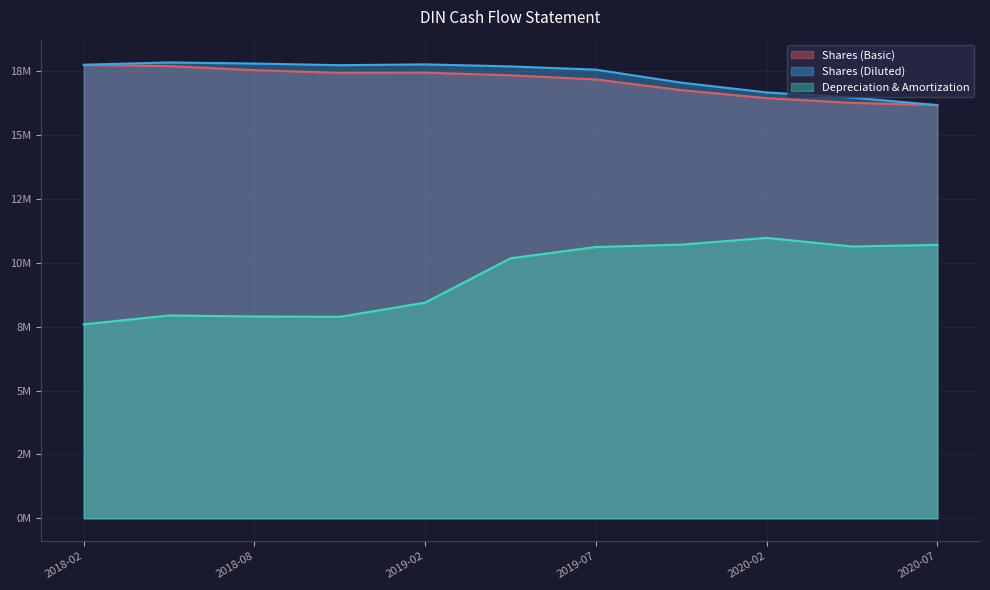

At 2018-10-31, list the series in order from largest to smallest.

Shares (Diluted), Shares (Basic), Depreciation & Amortization